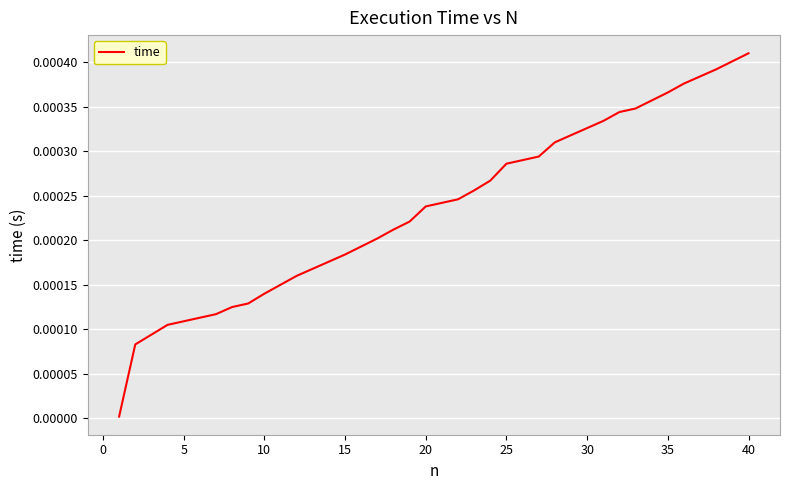

How many lines are shown in the chart?

1